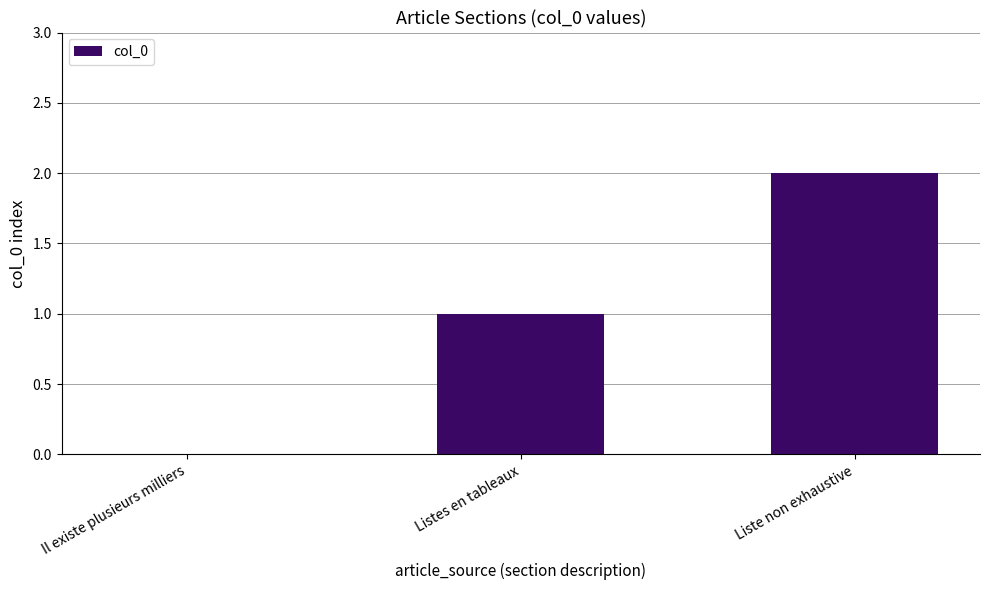

Reading left to right, list all the values displayed in this chart.

0	1	2